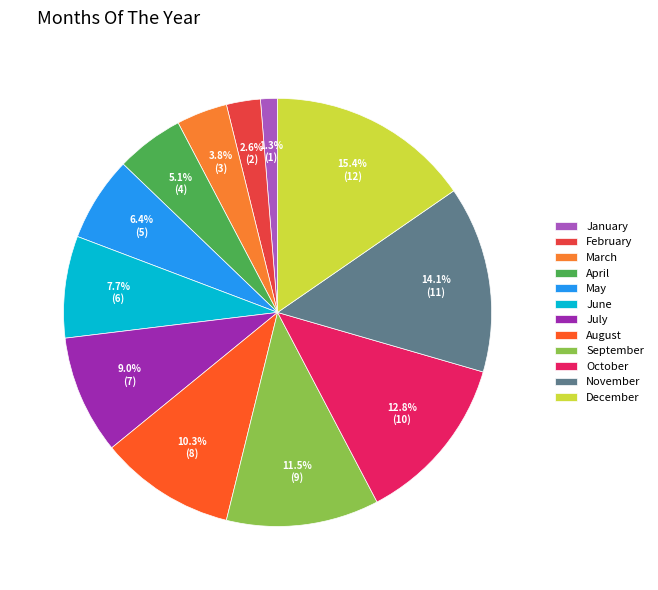

Do April and March together represent more than half of the pie?

No